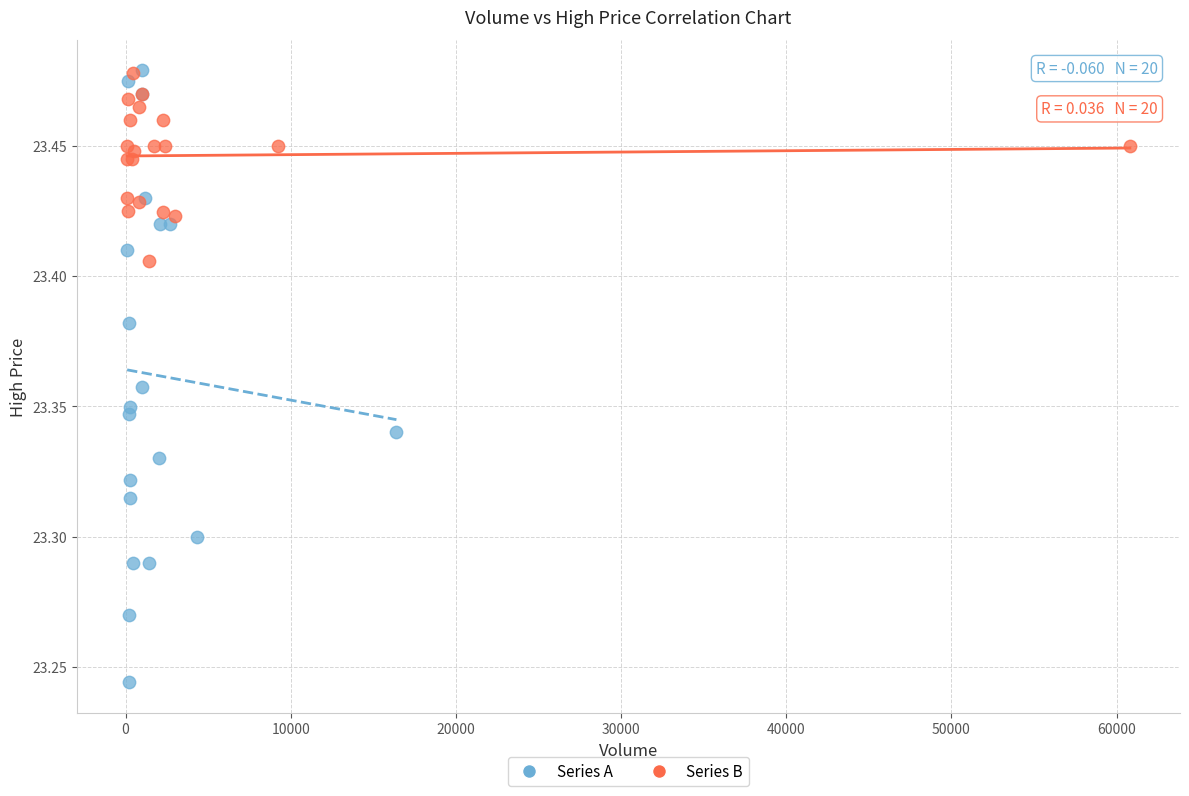

Which series has the largest Y range (max minus min)?

Series A